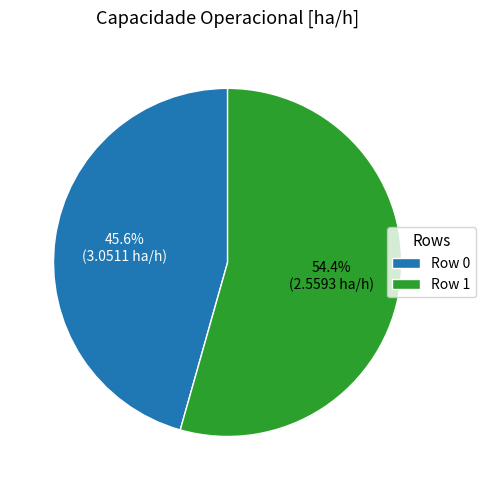

Count the number of slices in the pie.

2